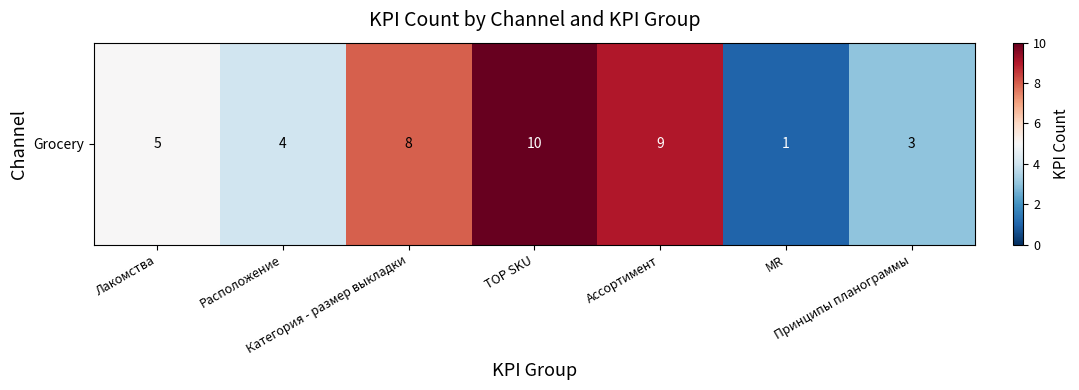

What is the change in value from Категория - размер выкладки to Принципы планограммы?

-5